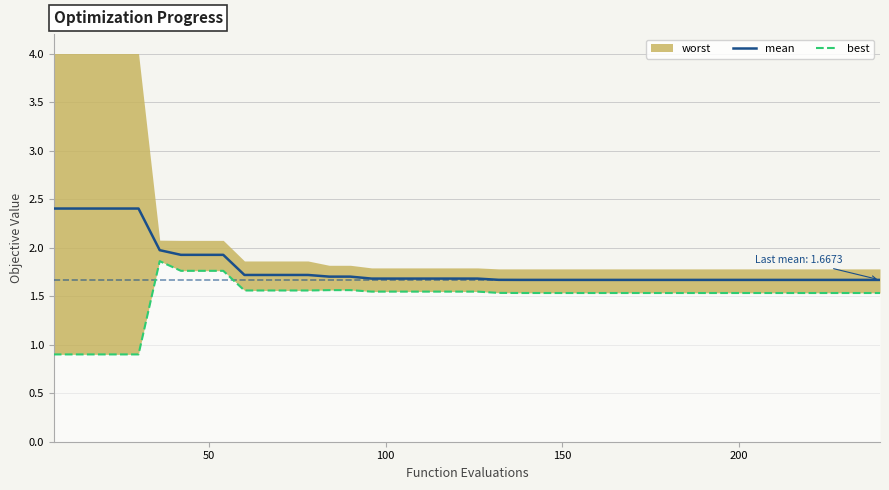

What is the difference between the second highest and second lowest values in the mean series?

0.7